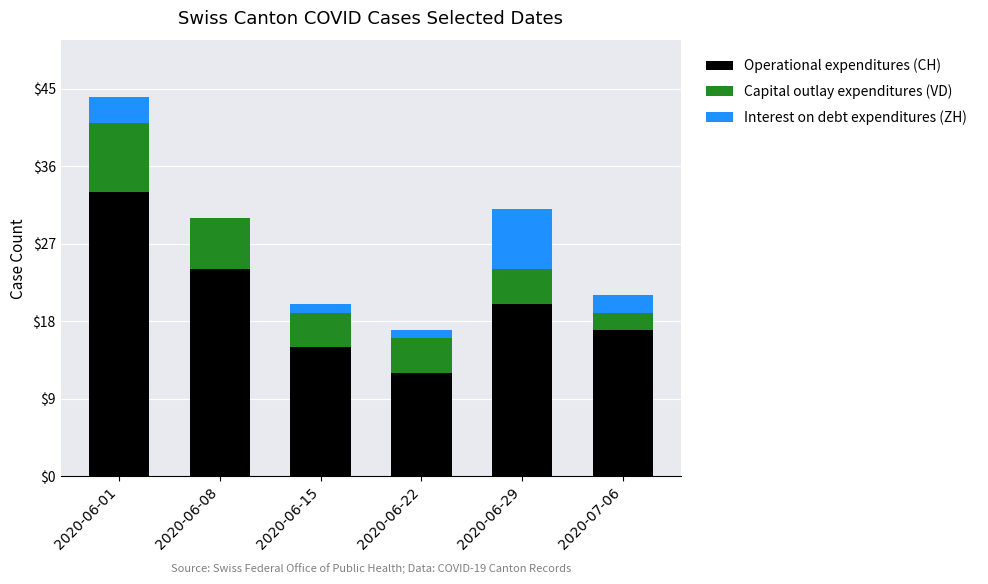

The Operational expenditures (CH) series shows 41 at 2020-06-08. True or false?

False